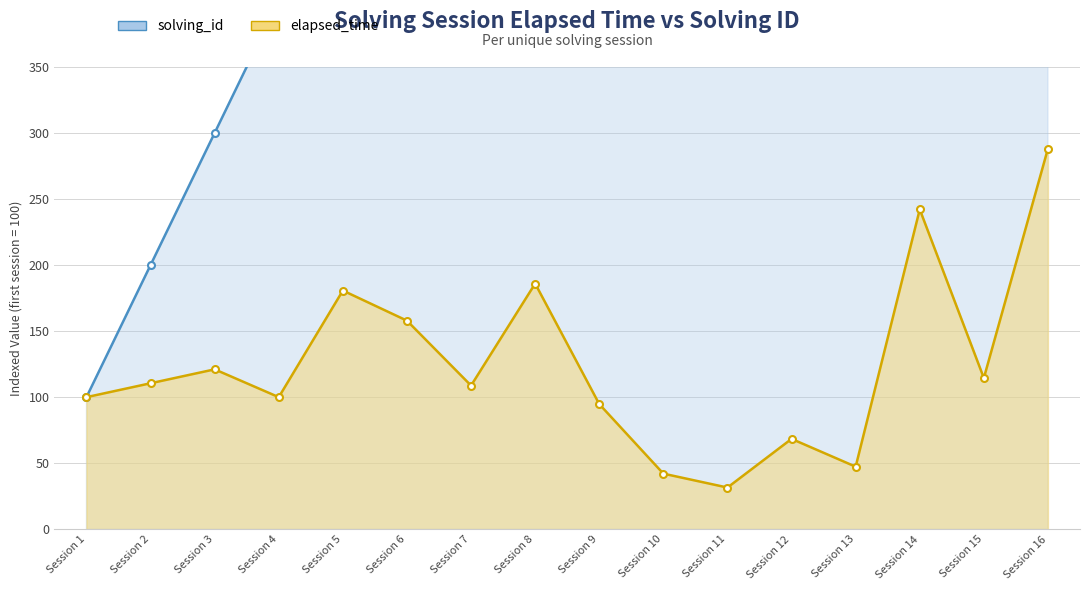

The value of elapsed_time at Session 10 is 59.8. True or false?

False